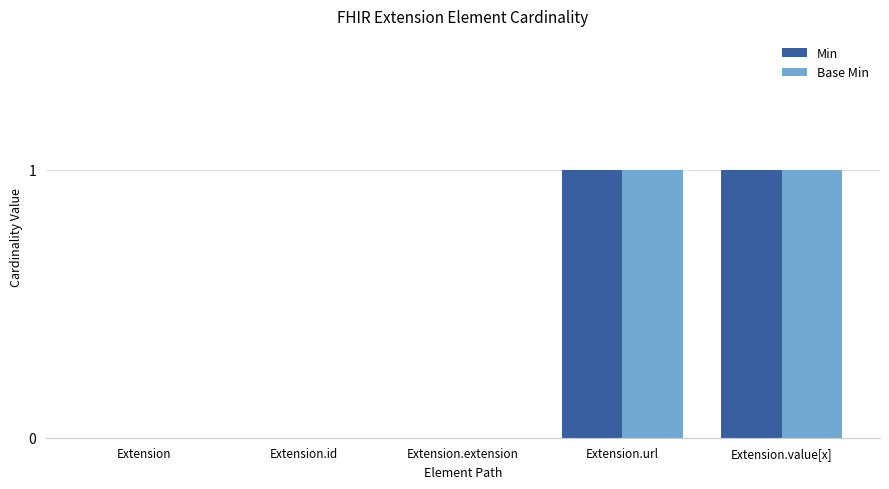

Is the value of Min at Extension.url greater than the value of Base Min at Extension.id?

Yes